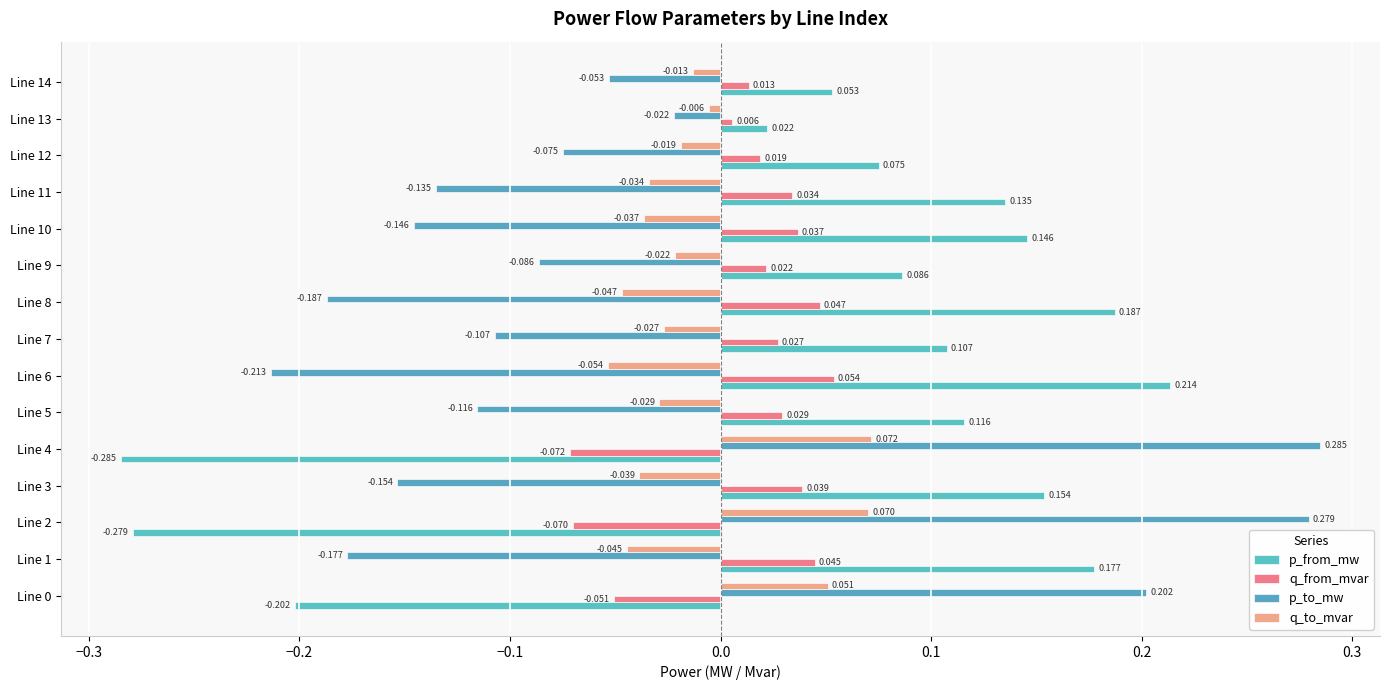

How many values in q_from_mvar are below zero?

3